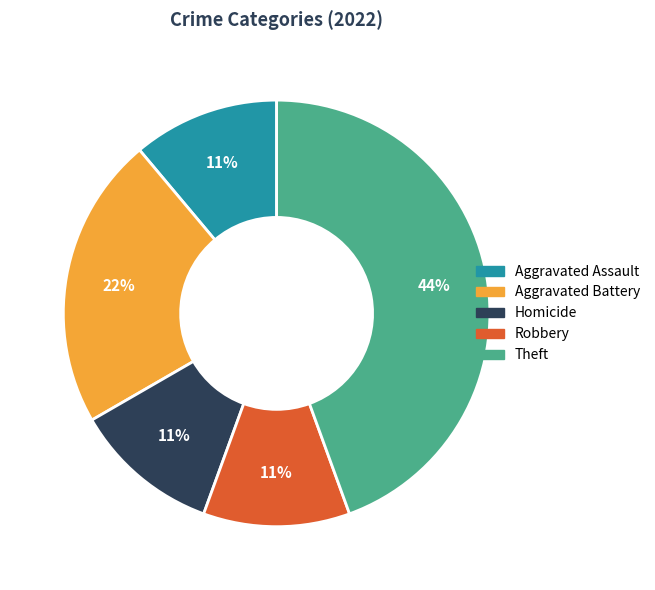

What is the largest slice in the pie chart?

Theft